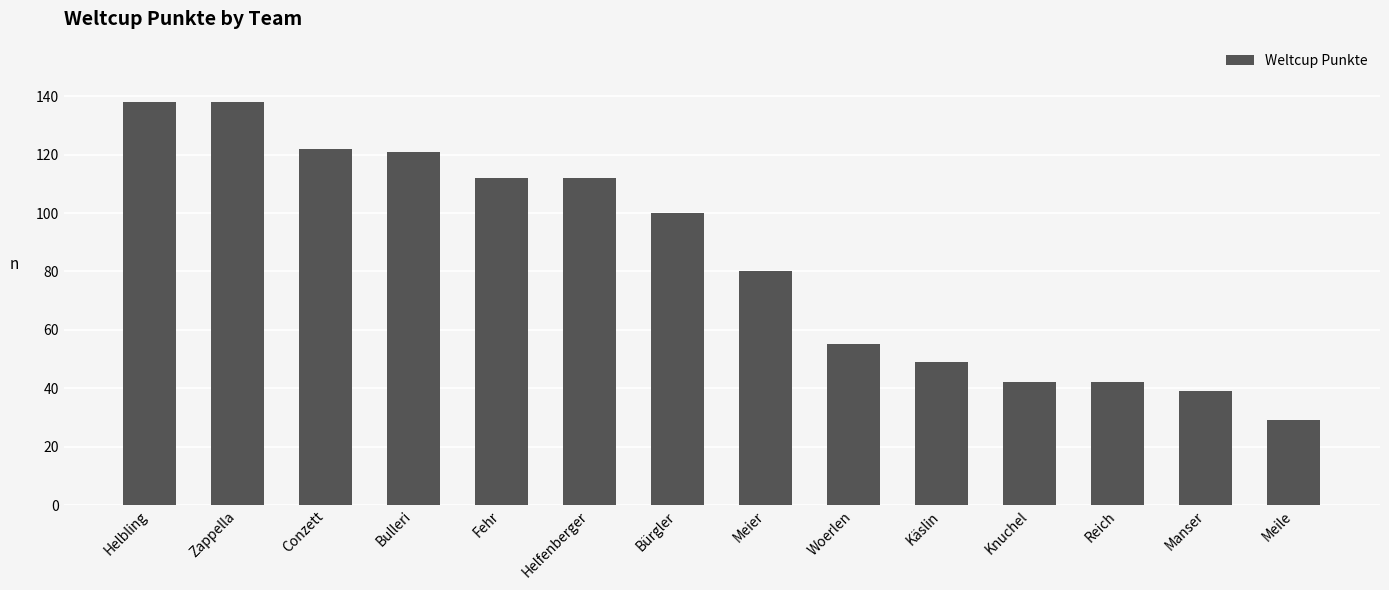

What is the value of the 9th bar from the left?

55